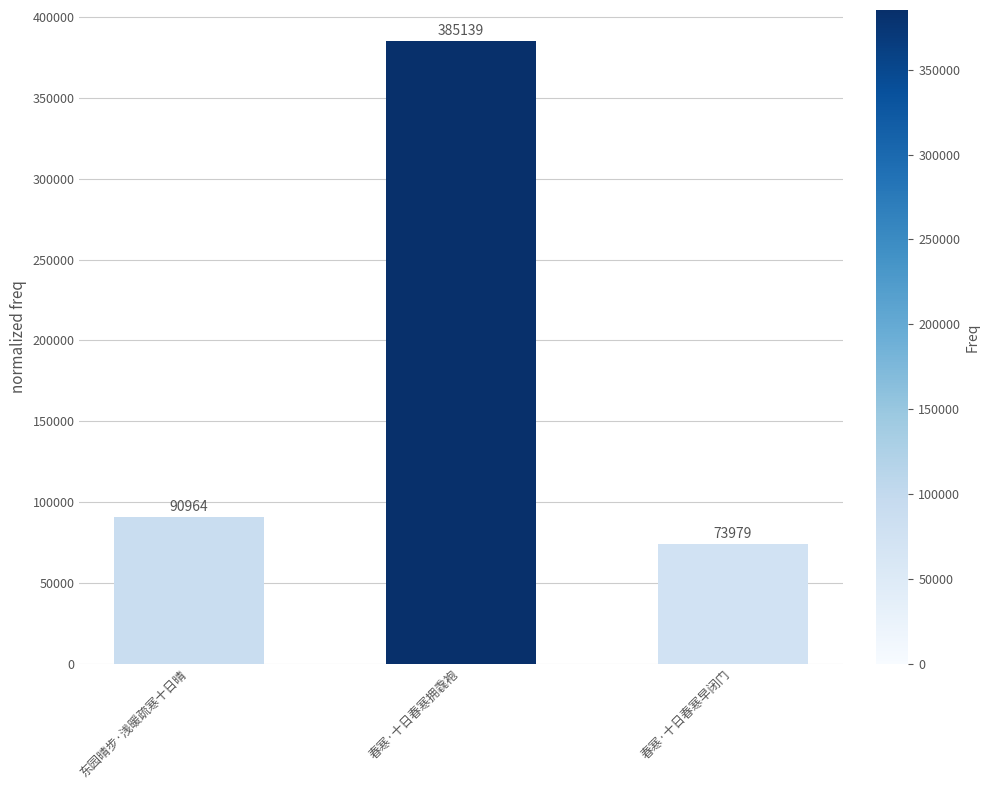

What value does the data have at 东园晴步·浅暖疏寒十日晴?

90964